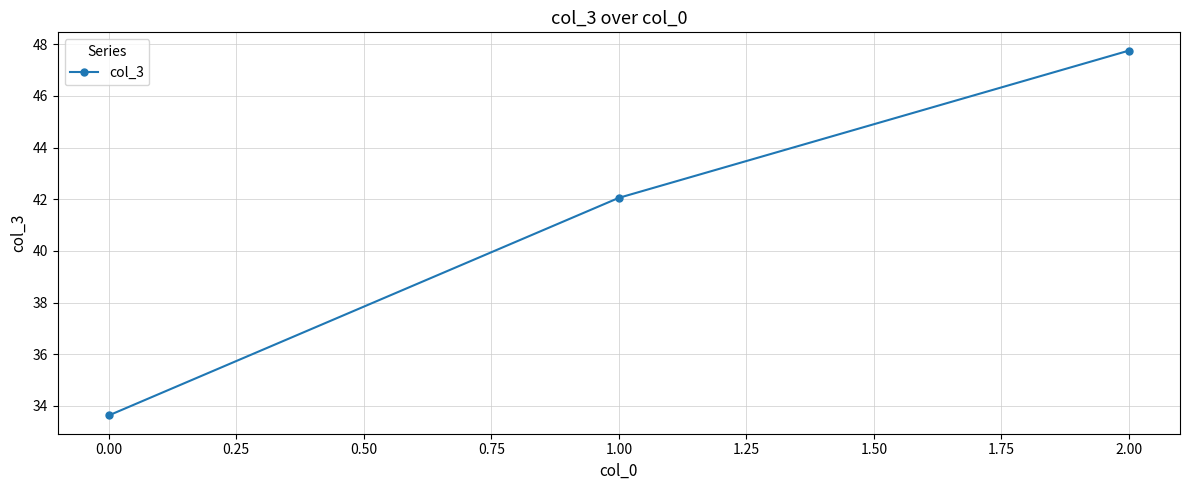

What is the label of the 1st point from the left?

0.00